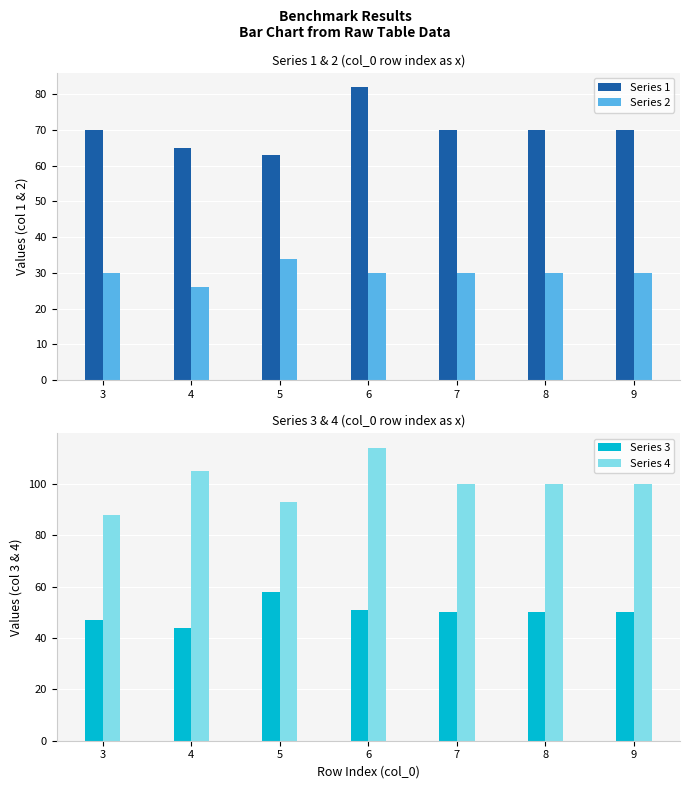

How many bars are there in total?

28